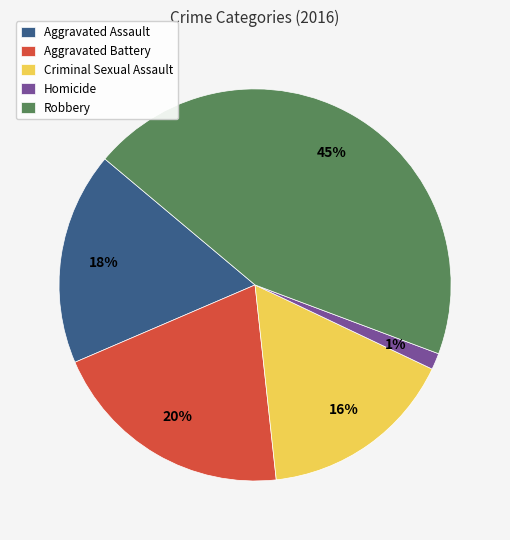

Does Criminal Sexual Assault account for over 50% of the chart?

No